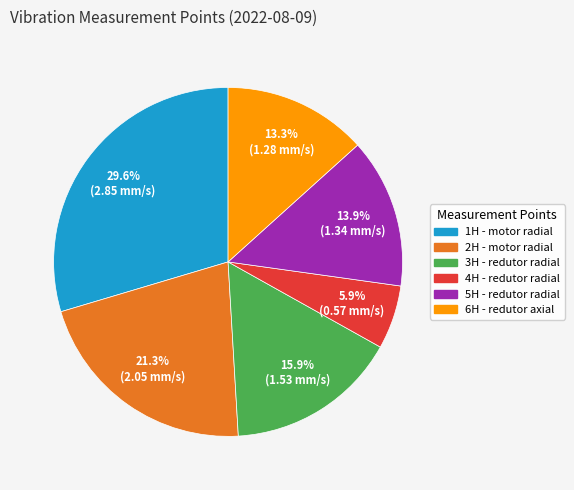

Which has a higher value, 3H - redutor radial or 2H - motor radial?

2H - motor radial